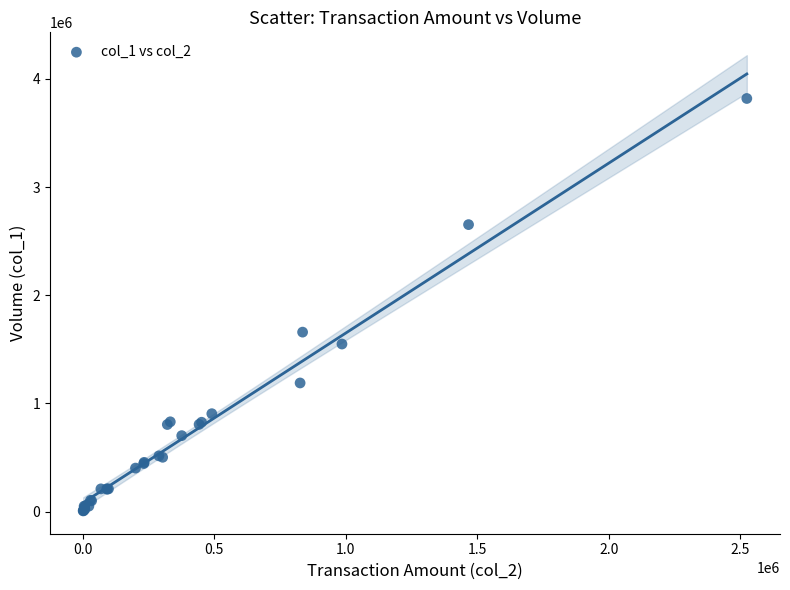

What Y value in the scatter plot is closest to 1912500?

1659000